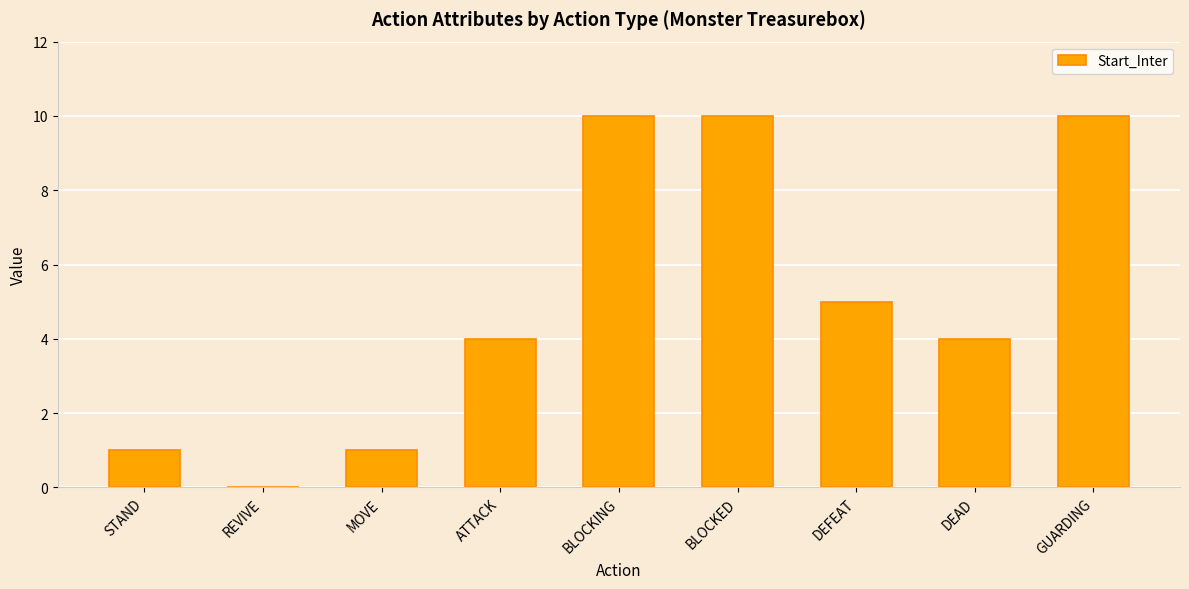

Which has a higher value, ATTACK or BLOCKING?

BLOCKING